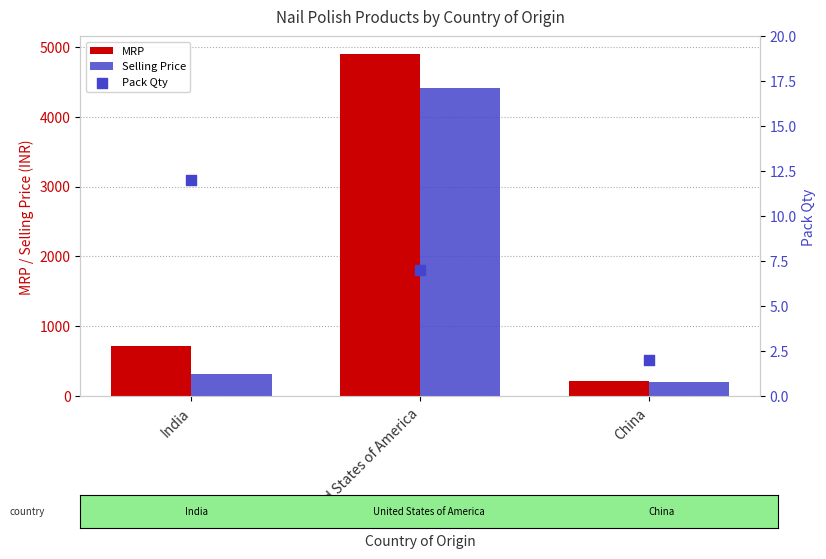

At which category is the sum across all series the highest?

United States of America